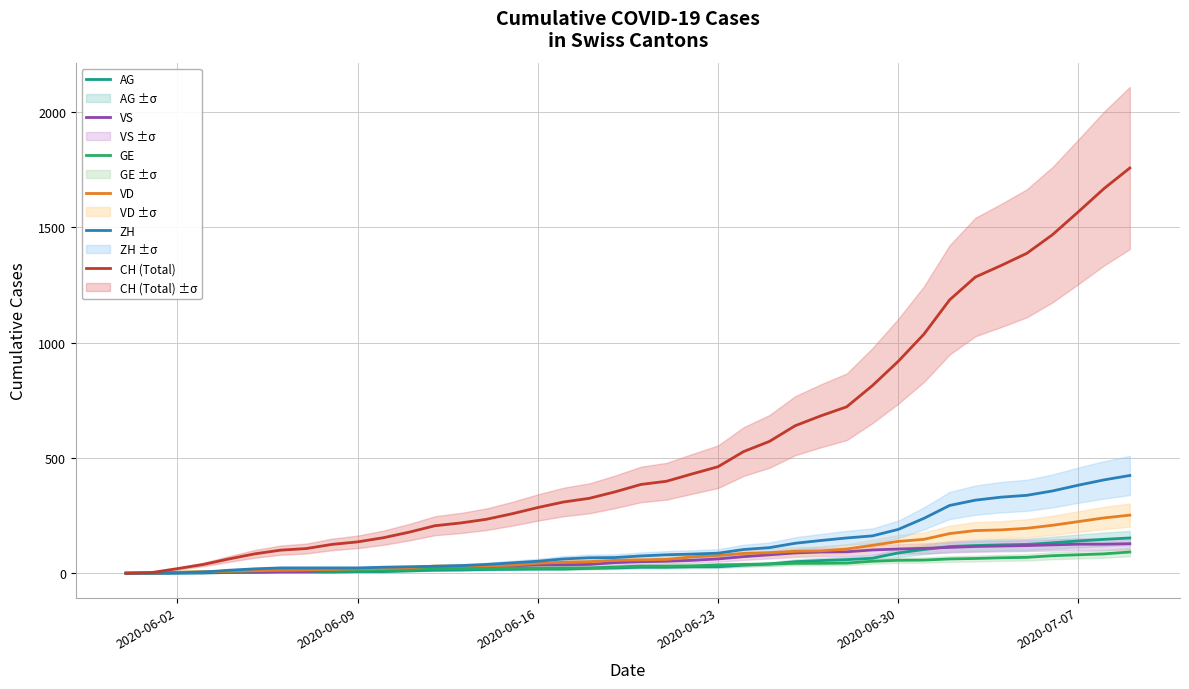

Is the value of CH (Total) at 11 greater than the value of AG at 6?

Yes